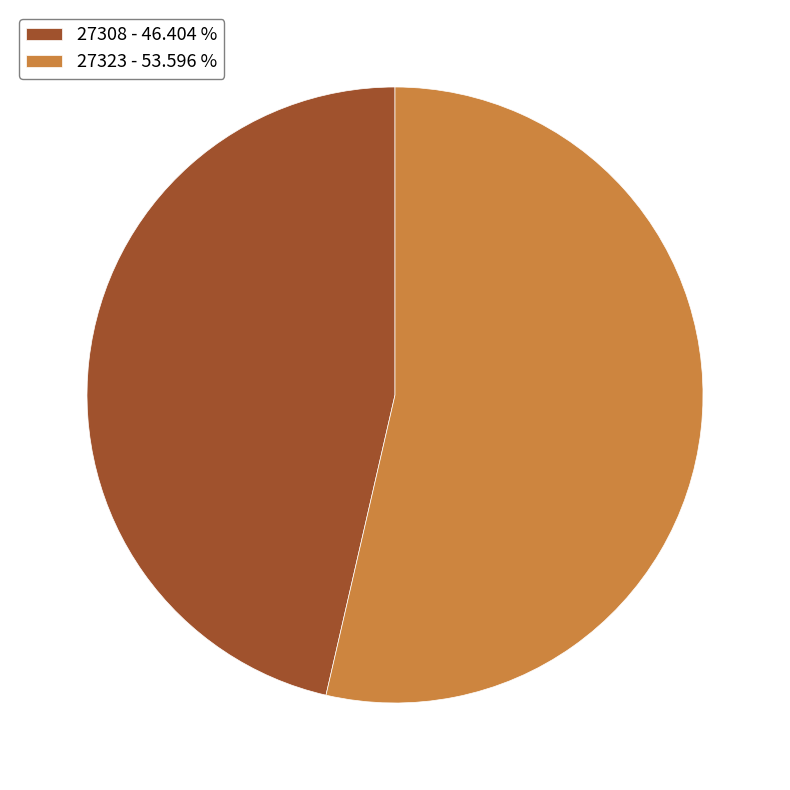

Between 27323 - 53.596 % and 27308 - 46.404 %, which is larger?

27323 - 53.596 %